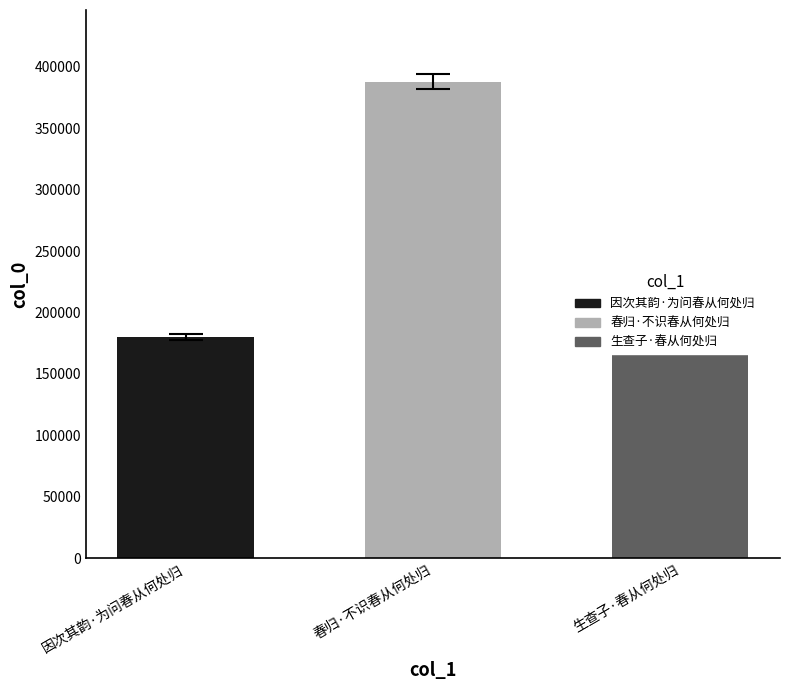

What is the greatest value displayed?

387953